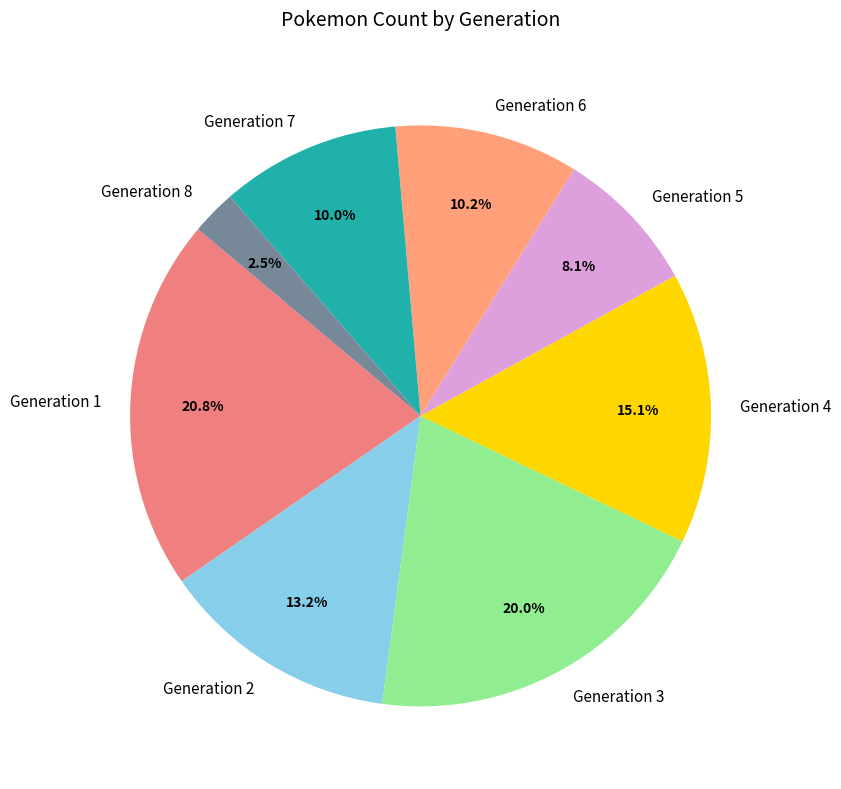

How many slices are in this pie chart?

8